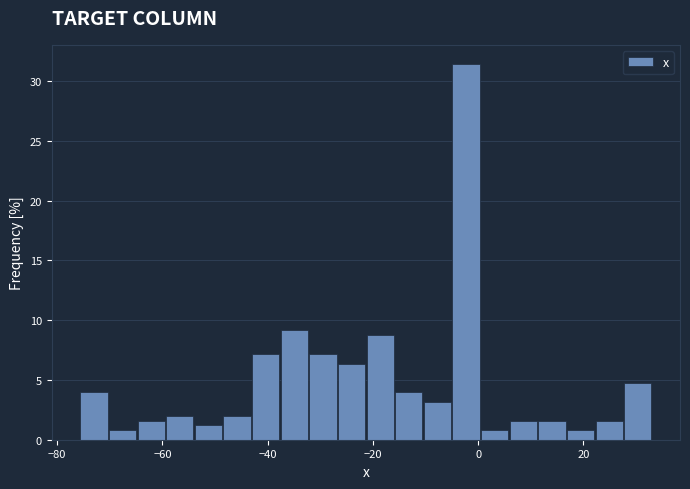

Read against the x-axis, roughly where is the centre of the tallest bar?

-2